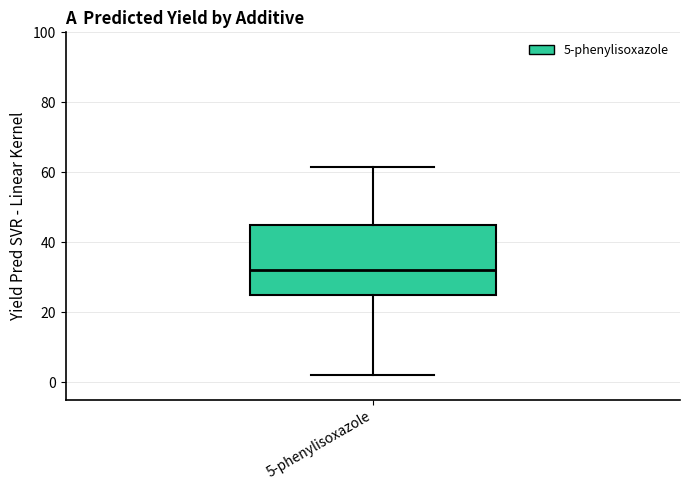

Read this box plot against the y-axis: the position of the median line, the range covered by the box, and the ends of both whiskers. The values are not printed on the chart, so give them approximately, as read against the axis.

median 32, box 24 to 44, whiskers 2 to 62